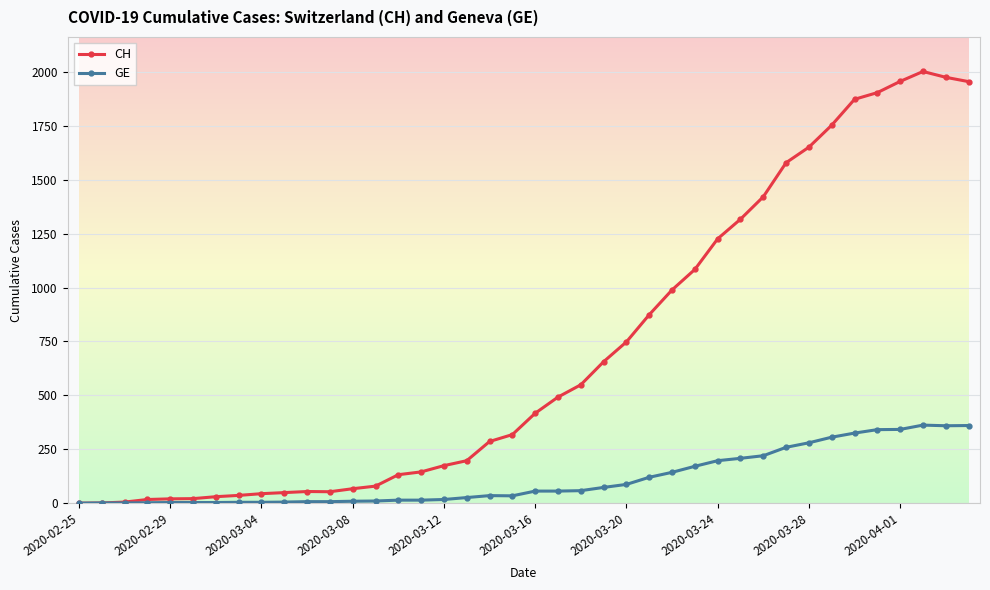

Rank the series by their average value, from highest to lowest.

CH, GE